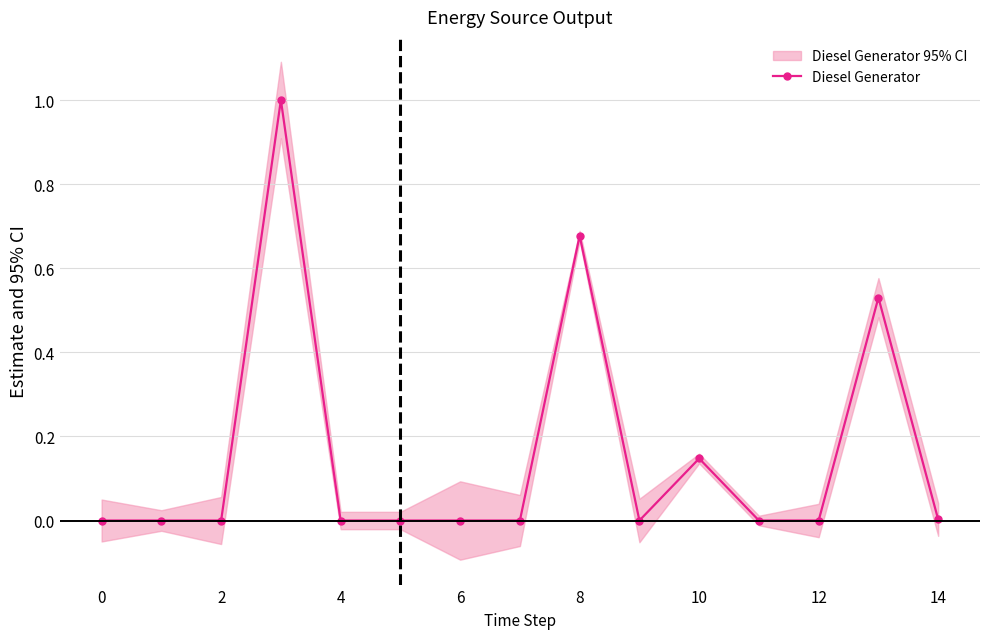

True or false: Diesel Generator has a value of 0.0 at 6.

True